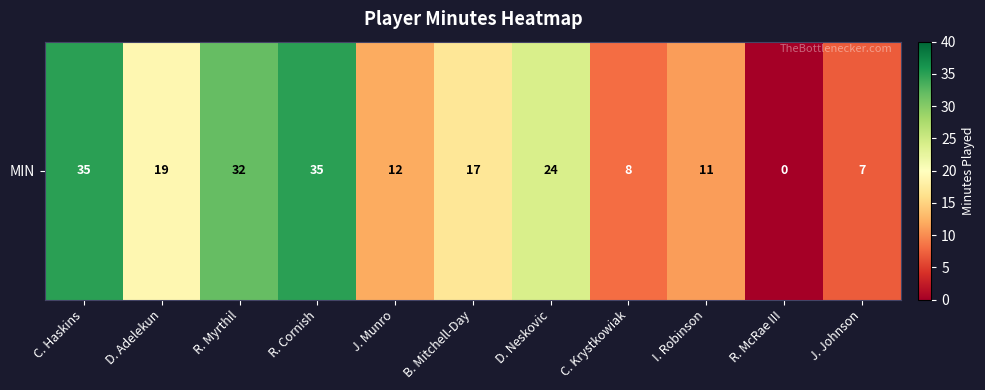

Read the value at I. Robinson.

11